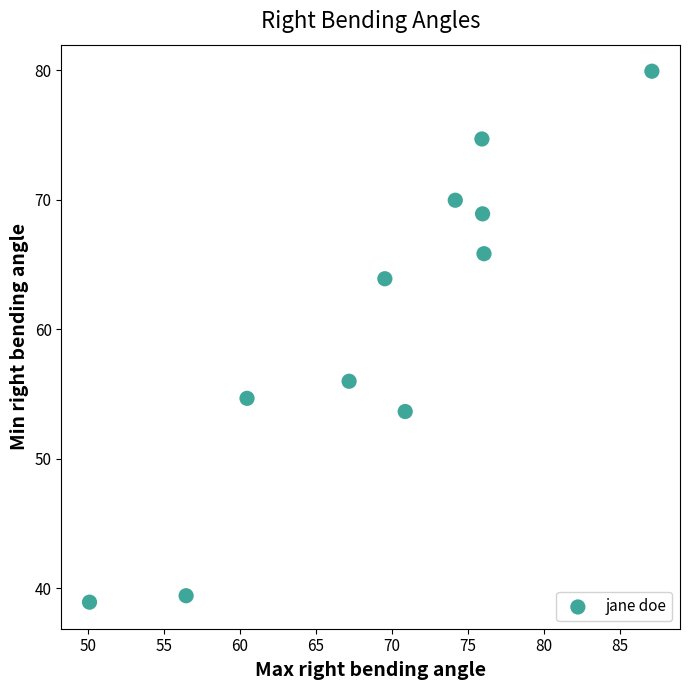

What is the average Y value?

60.5